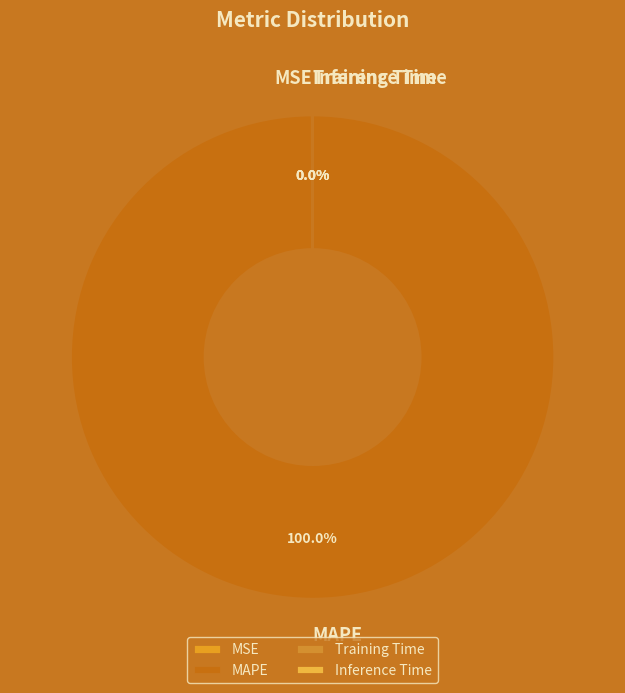

Is there a majority slice in this chart?

Yes